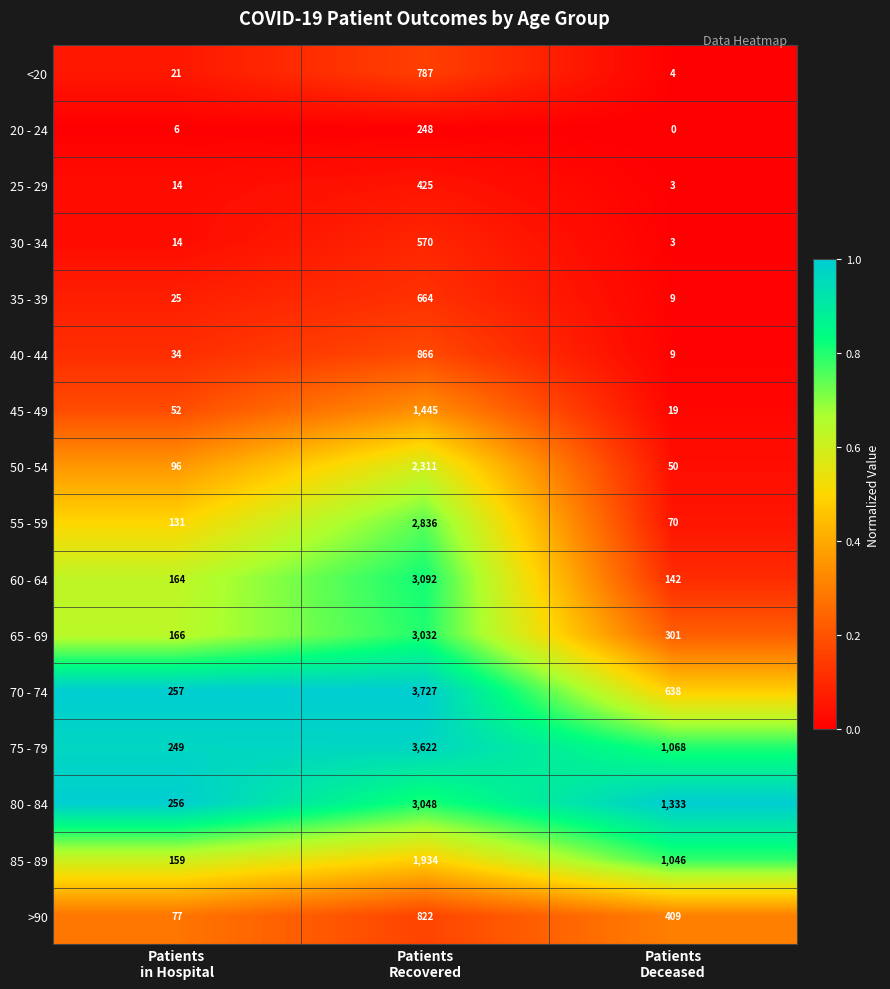

What is the average value of the 45 - 49 series?

505